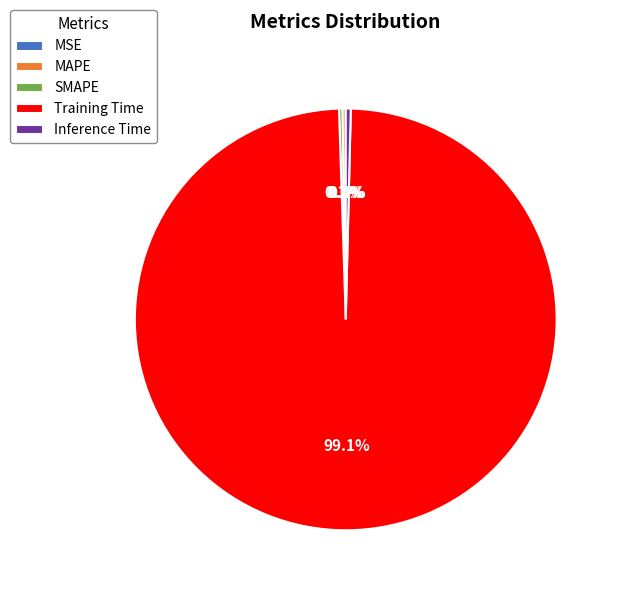

Does Training Time represent more than half of the total?

Yes